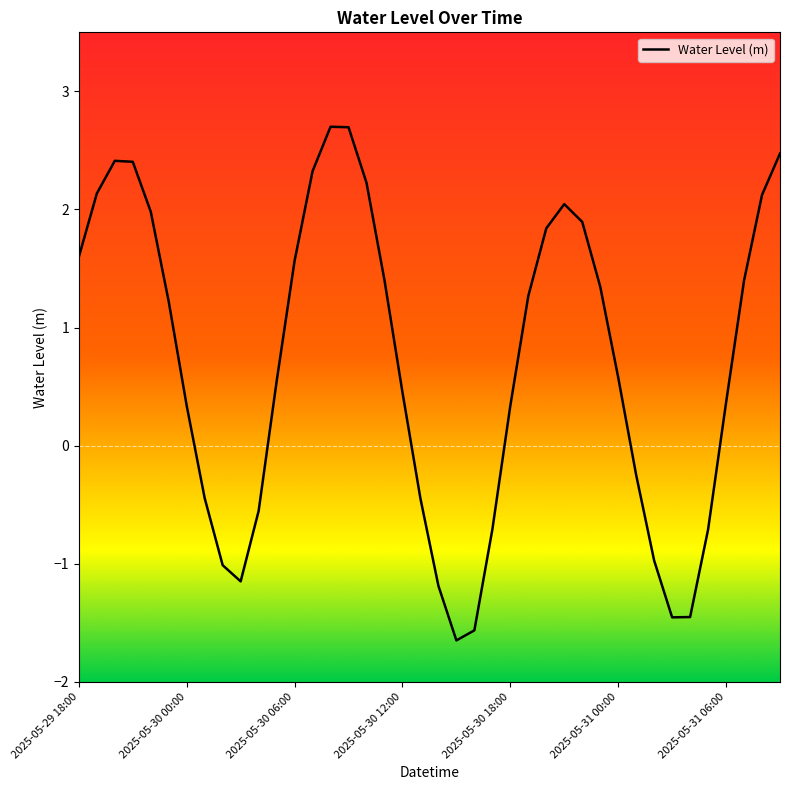

Reading right to left, extract all data points from this chart.

2.5	2.1	1.4	0.4	-0.7	-1.5	-1.5	-1.0	-0.2	0.6	1.3	1.9	2.0	1.8	1.3	0.3	-0.7	-1.6	-1.6	-1.2	-0.4	0.5	1.4	2.2	2.7	2.7	2.3	1.6	0.5	-0.6	-1.1	-1.0	-0.4	0.3	1.2	2.0	2.4	2.4	2.1	1.6